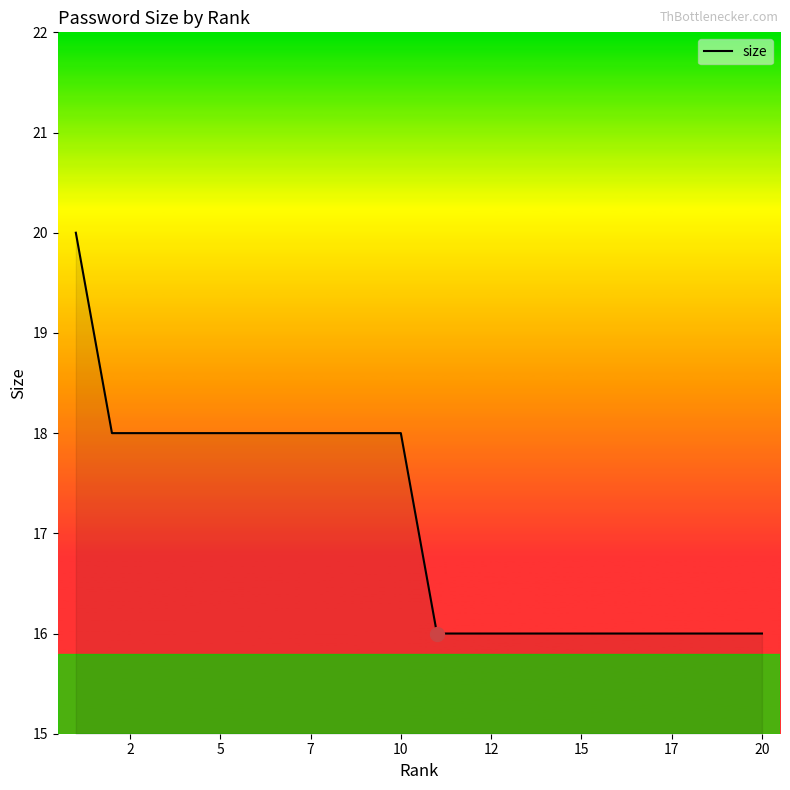

What is the greatest value displayed?

20